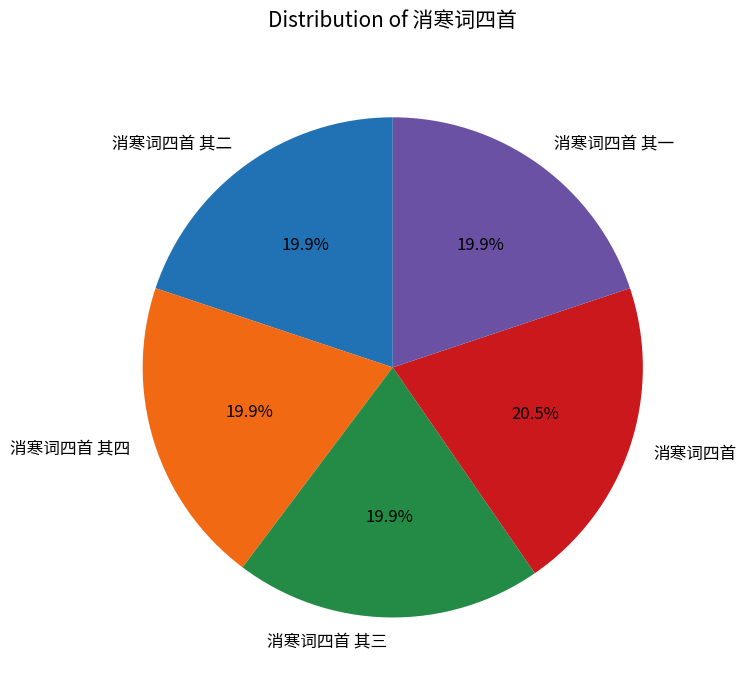

Is 消寒词四首 其一 the majority of the pie?

No